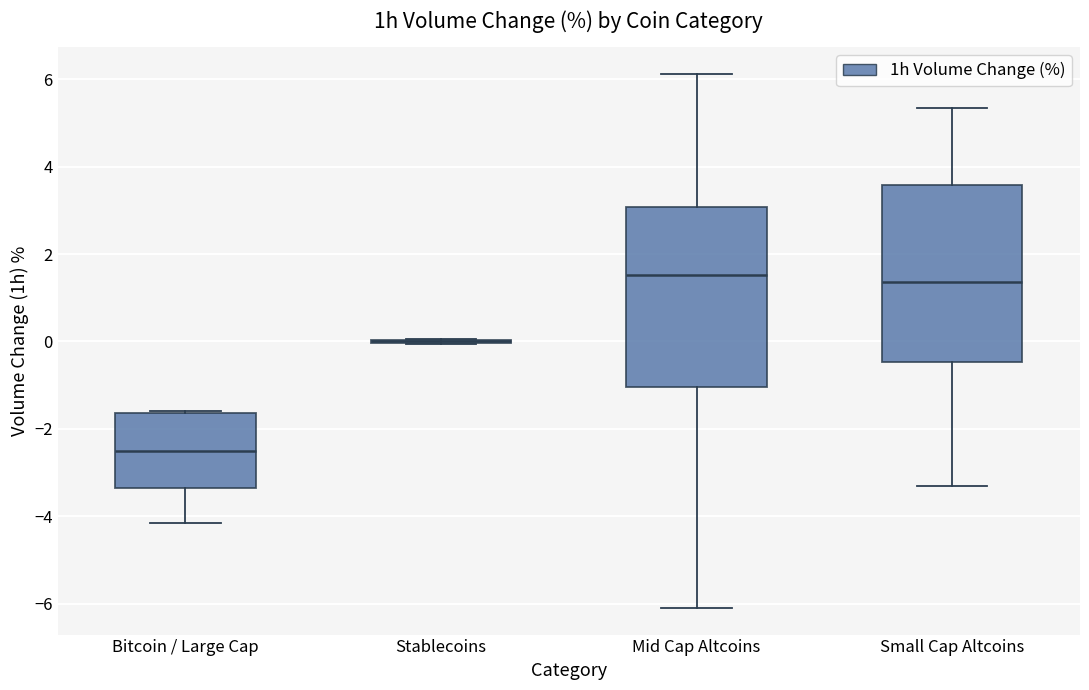

Reading left to right, transcribe this box plot: for each box, give where its median line is, the range the box spans, and where its two whiskers end, as read against the y-axis. The values are not printed on the chart, so give them approximately, as read against the axis.

Bitcoin / Large Cap: median -2.6, box -3.4 to -1.6, whiskers -4.2 to -1.6
Stablecoins: box collapsed to a line at 0.0, whiskers 0.0 to 0.0
Mid Cap Altcoins: median 1.6, box -1.0 to 3.0, whiskers -6.0 to 6.2
Small Cap Altcoins: median 1.4, box -0.4 to 3.6, whiskers -3.4 to 5.4